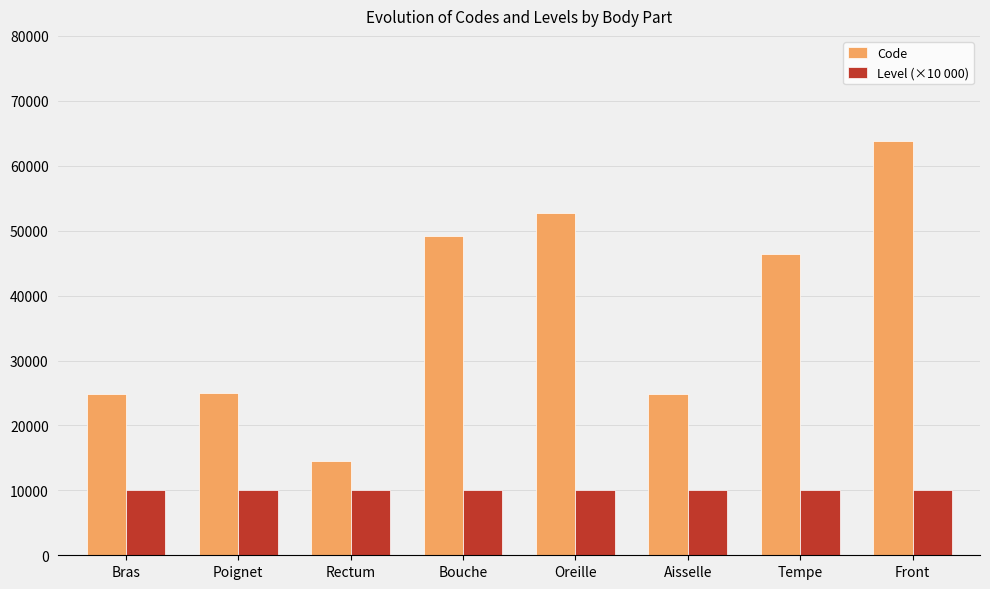

Which category has the highest value across all series?

Front